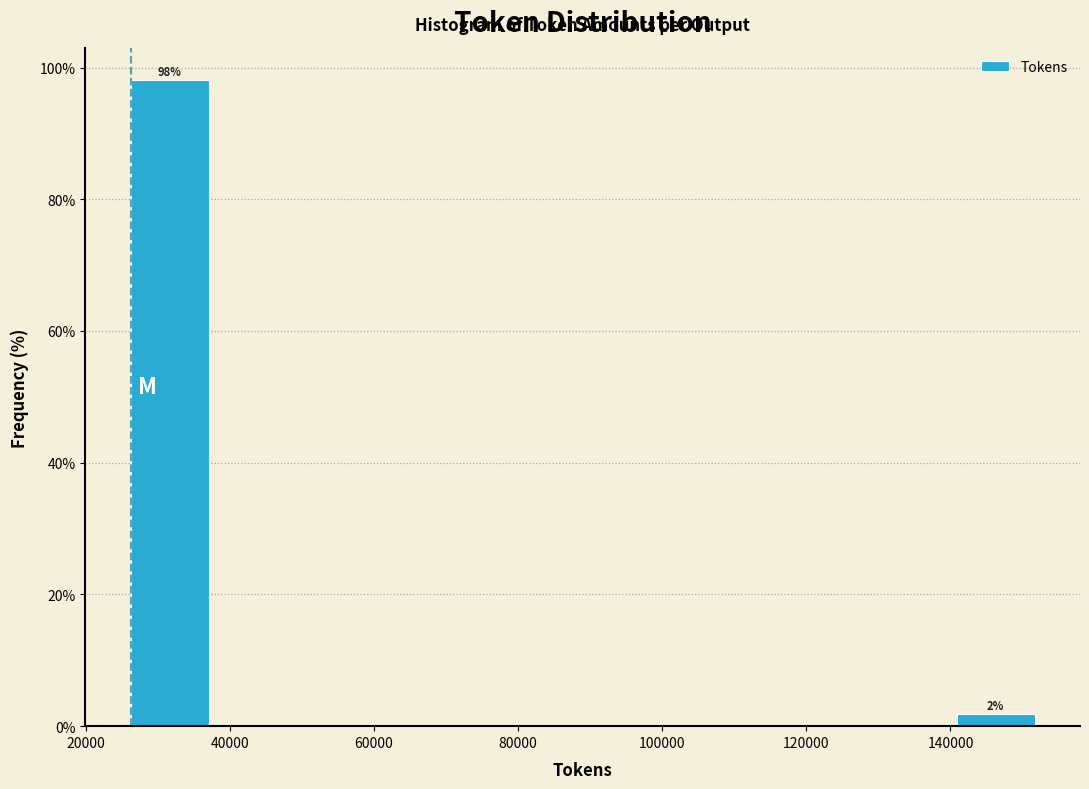

Over which range of the x-axis is the bar tallest?

26000 to 38000